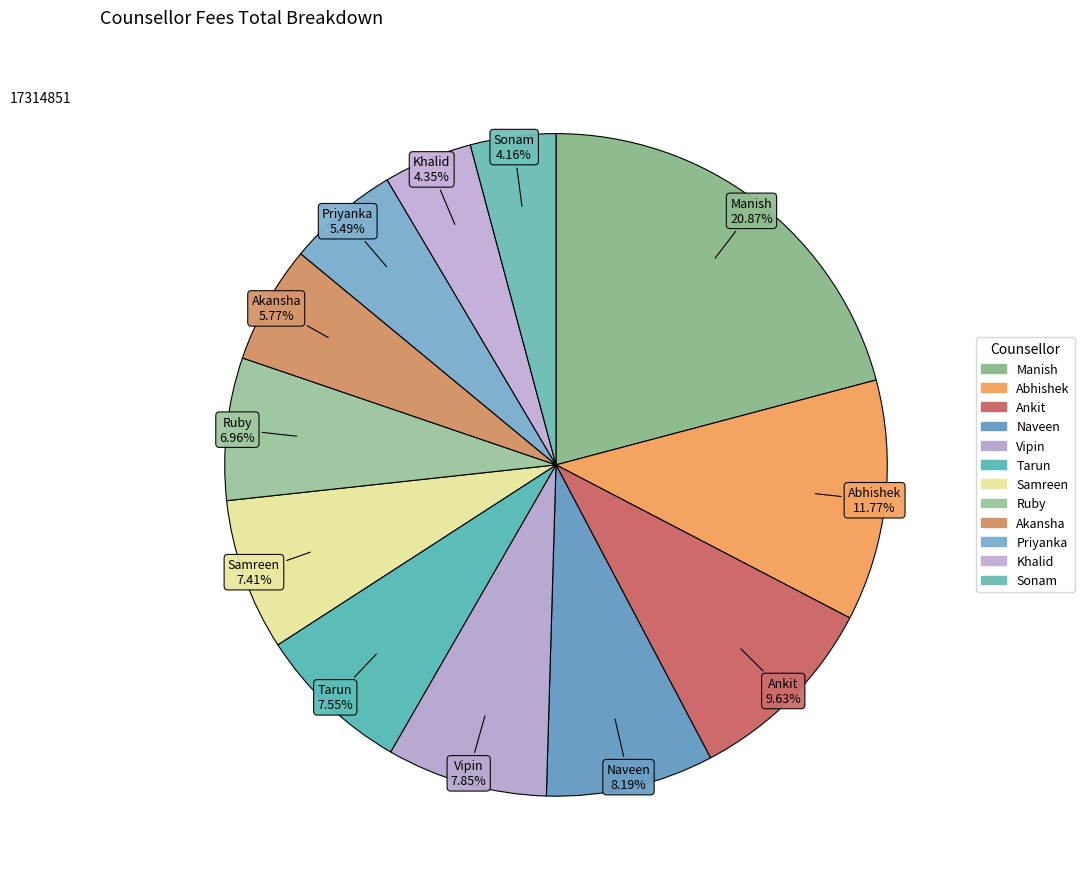

Rank the categories by value from highest to lowest.

Manish, Abhishek, Ankit, Naveen, Vipin, Tarun, Samreen, Ruby, Akansha, Priyanka, Khalid, Sonam